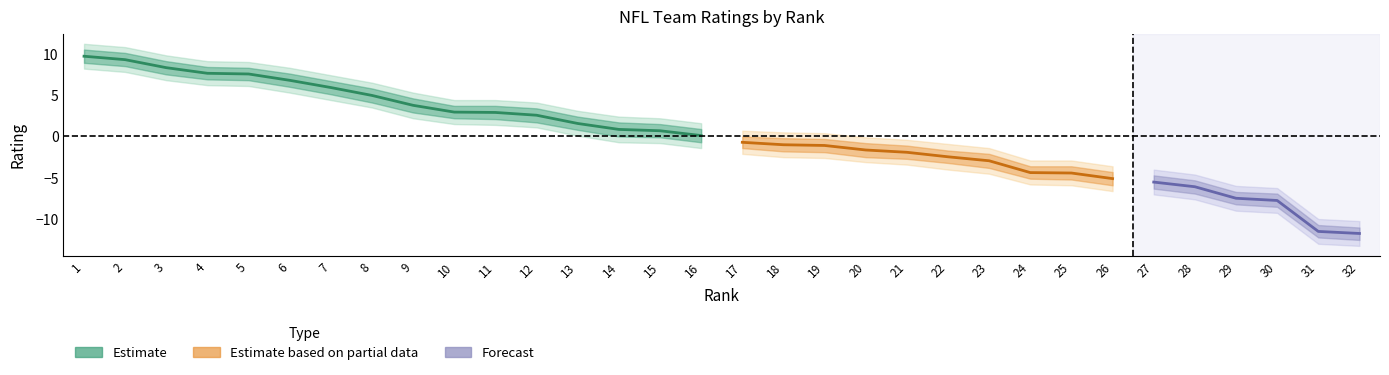

At which category is the sum across all series the highest?

1